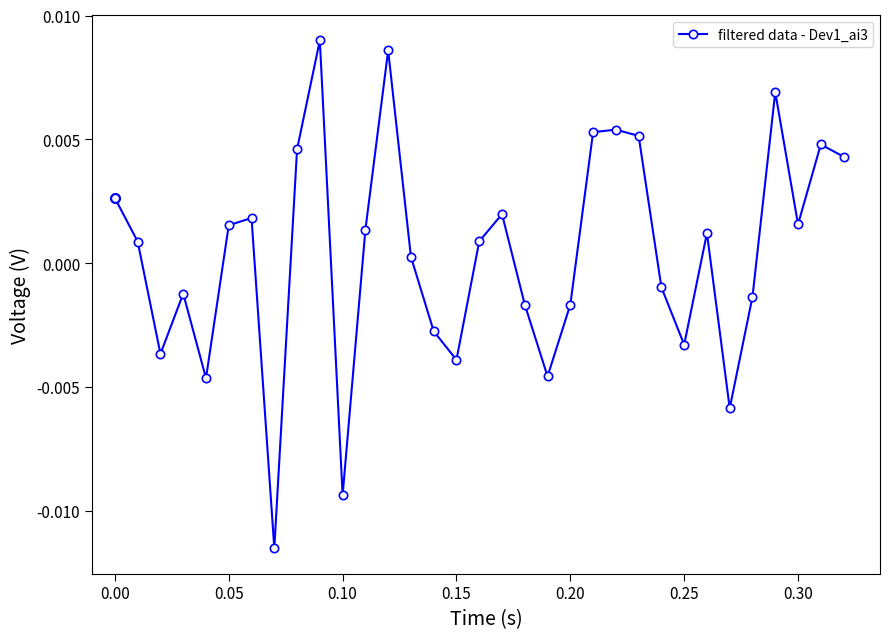

True or false: the data has more than 1 interior local peaks.

True